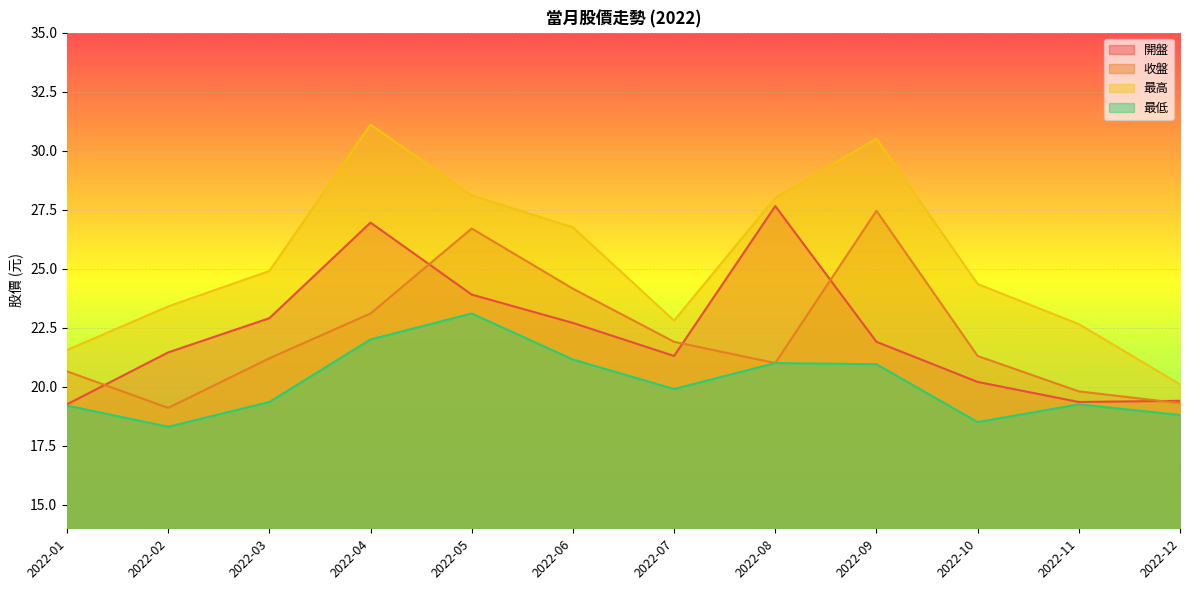

The 最高 series shows 17.0 at 2022-06. True or false?

False